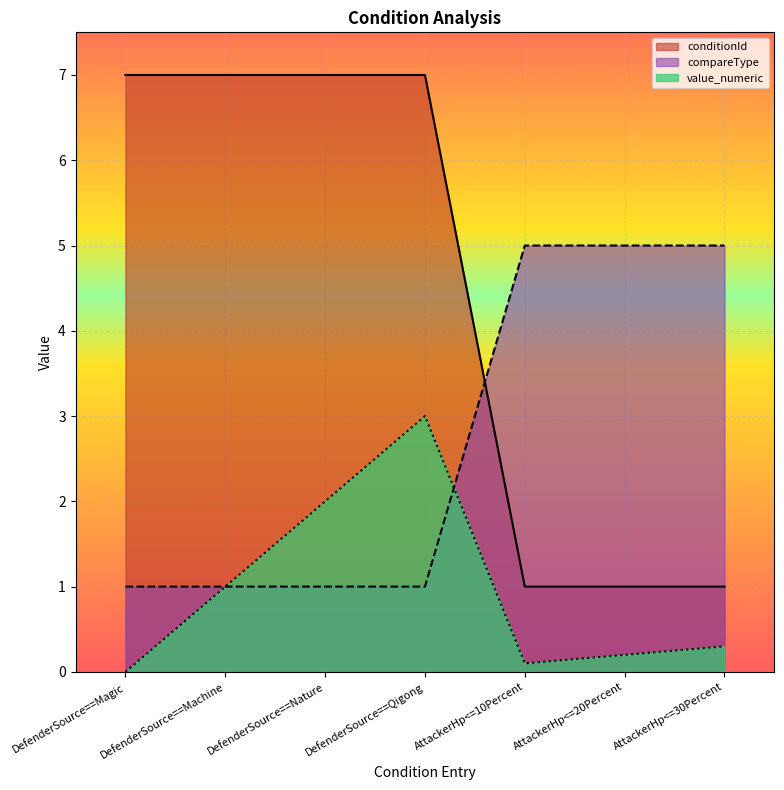

List the labels in order of value_numeric value, largest first.

DefenderSource==Qigong, DefenderSource==Nature, DefenderSource==Machine, AttackerHp<=30Percent, AttackerHp<=20Percent, AttackerHp<=10Percent, DefenderSource==Magic